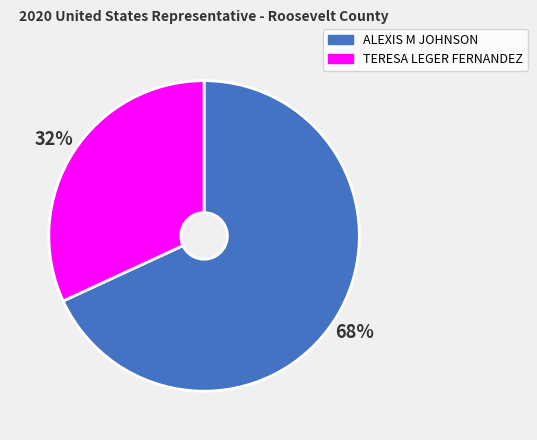

Rank the categories by value from lowest to highest.

TERESA LEGER FERNANDEZ, ALEXIS M JOHNSON